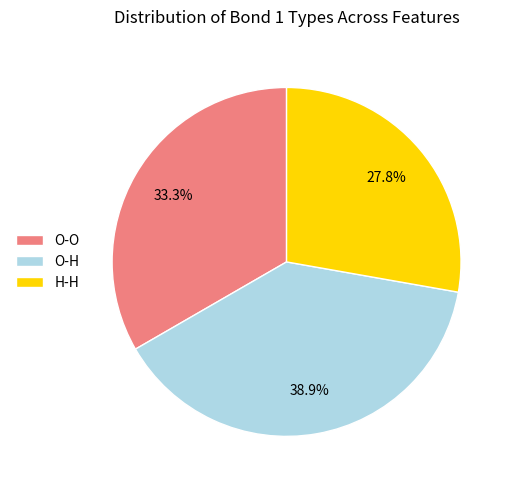

To the nearest percent, what is the difference between the largest and smallest slice percentages?

11%